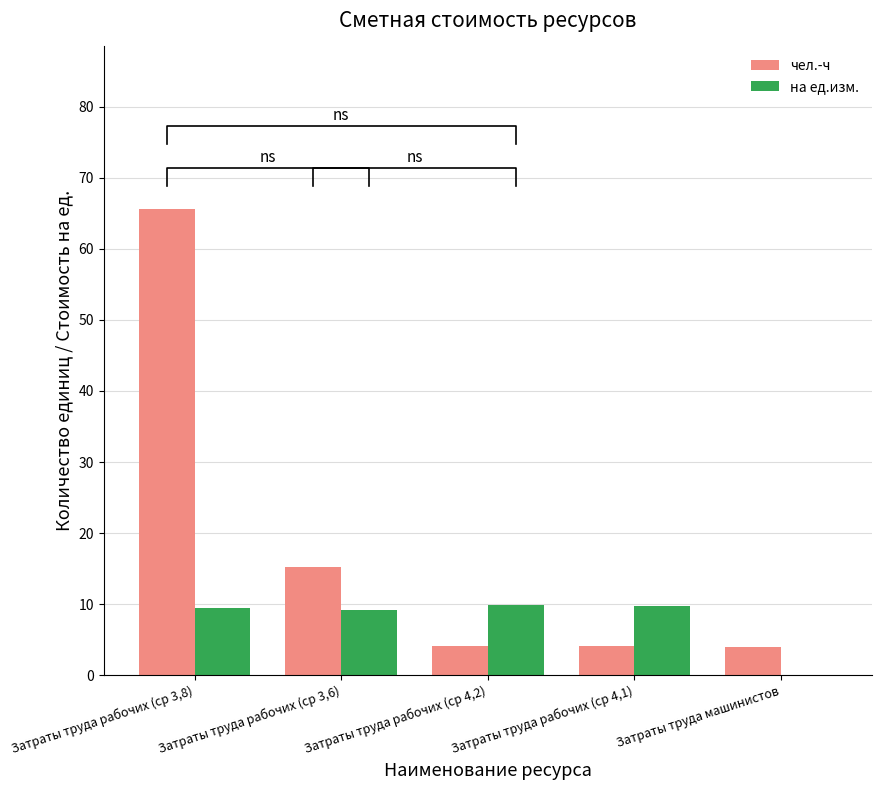

How many groups of bars are there?

5